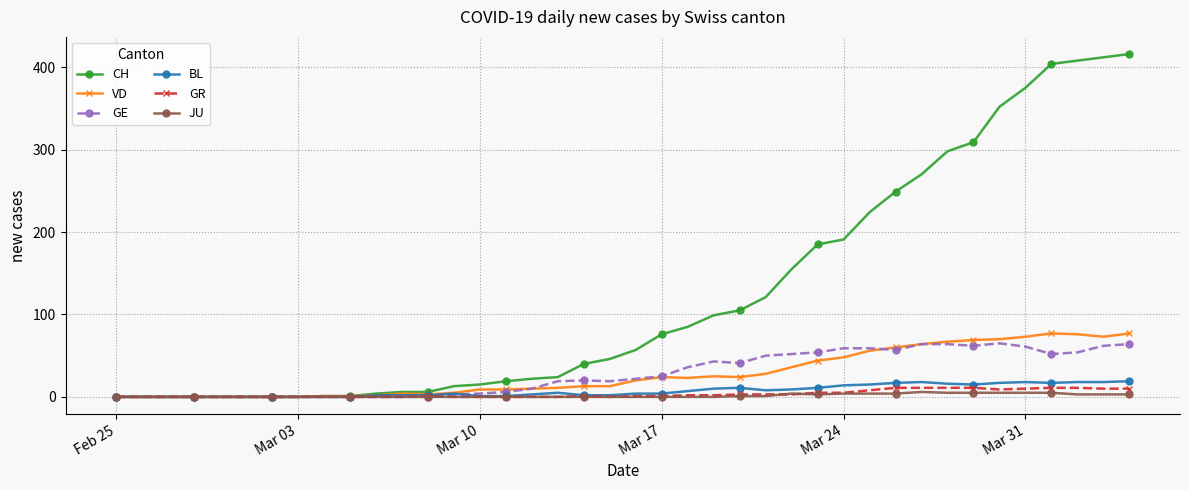

How many distinct data groups are displayed?

6